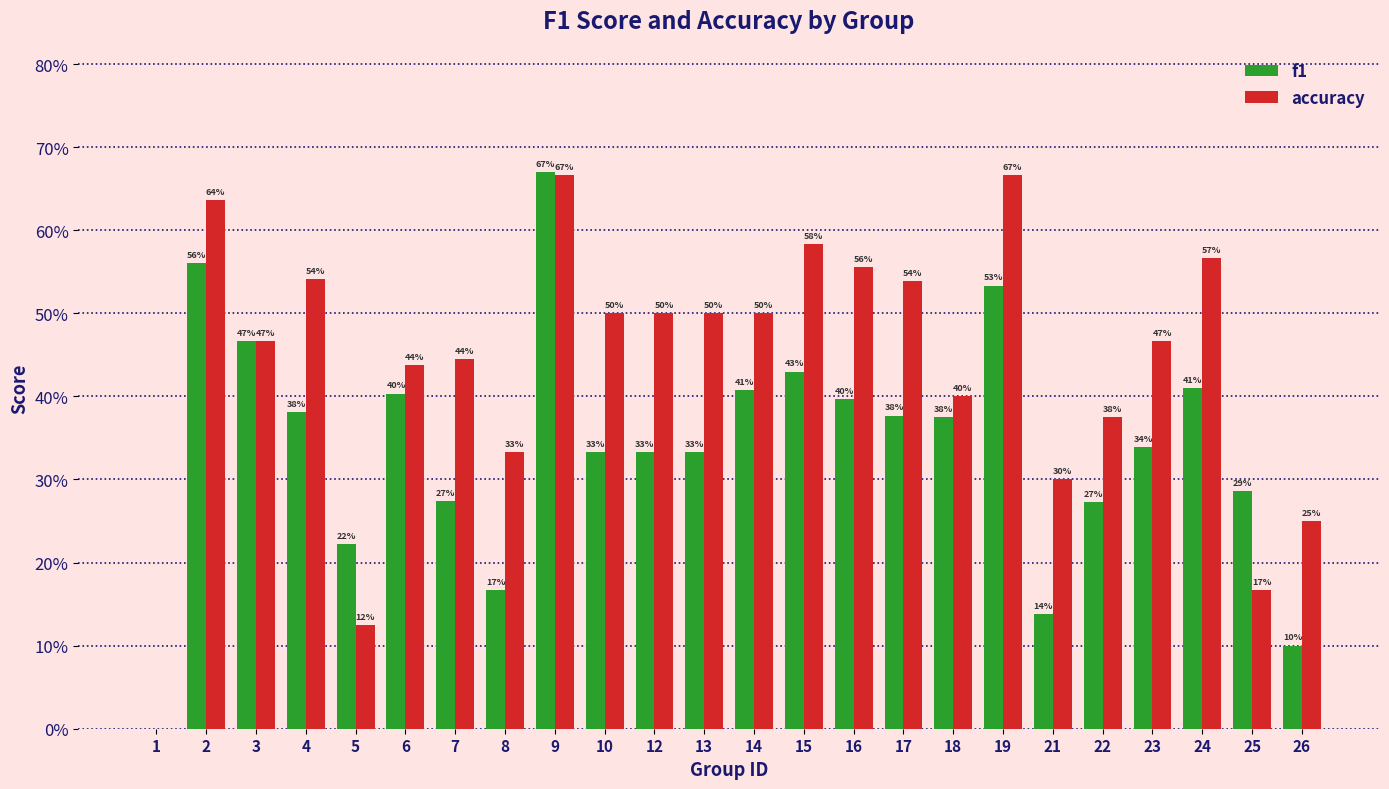

Reading left to right, transcribe all the data shown in this chart.

f1: 1=0.0	2=0.6	3=0.5	4=0.4	5=0.2	6=0.4	7=0.3	8=0.2	9=0.7	10=0.3	12=0.3	13=0.3	14=0.4	15=0.4	16=0.4	17=0.4	18=0.4	19=0.5	21=0.1	22=0.3	23=0.3	24=0.4	25=0.3	26=0.1
accuracy: 1=0.0	2=0.6	3=0.5	4=0.5	5=0.1	6=0.4	7=0.4	8=0.3	9=0.7	10=0.5	12=0.5	13=0.5	14=0.5	15=0.6	16=0.6	17=0.5	18=0.4	19=0.7	21=0.3	22=0.4	23=0.5	24=0.6	25=0.2	26=0.2